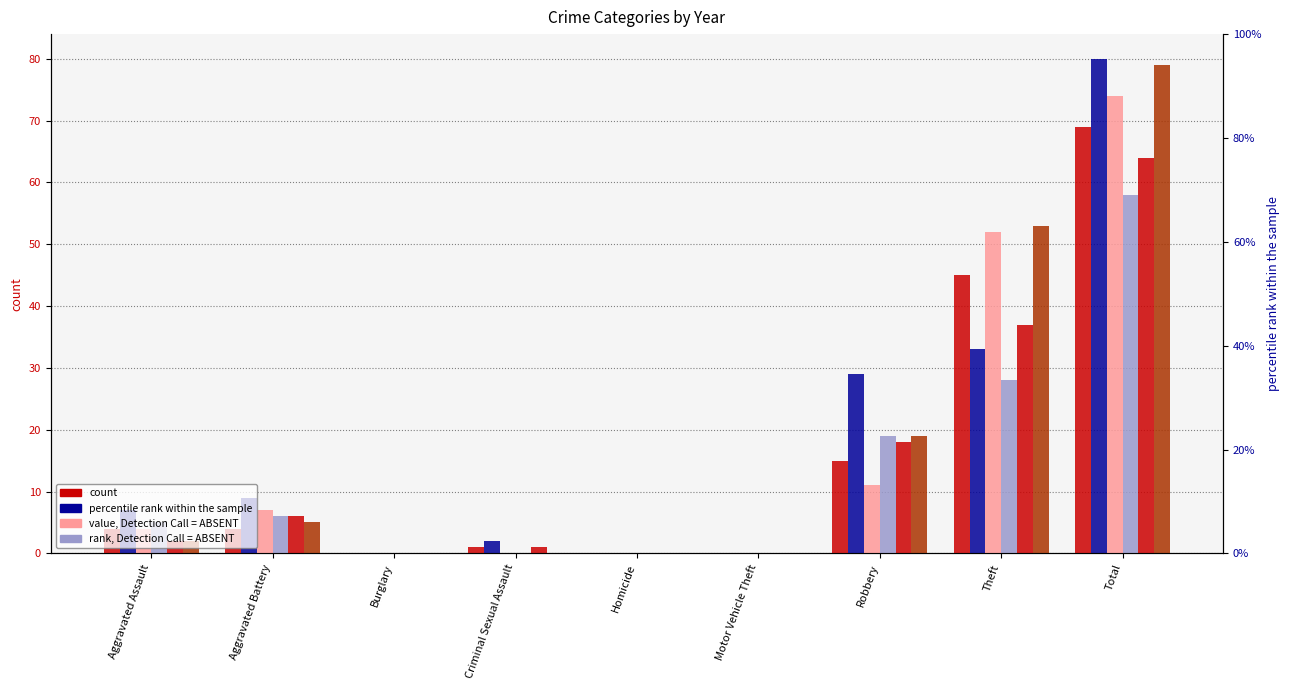

How many bars are there in each group?

6